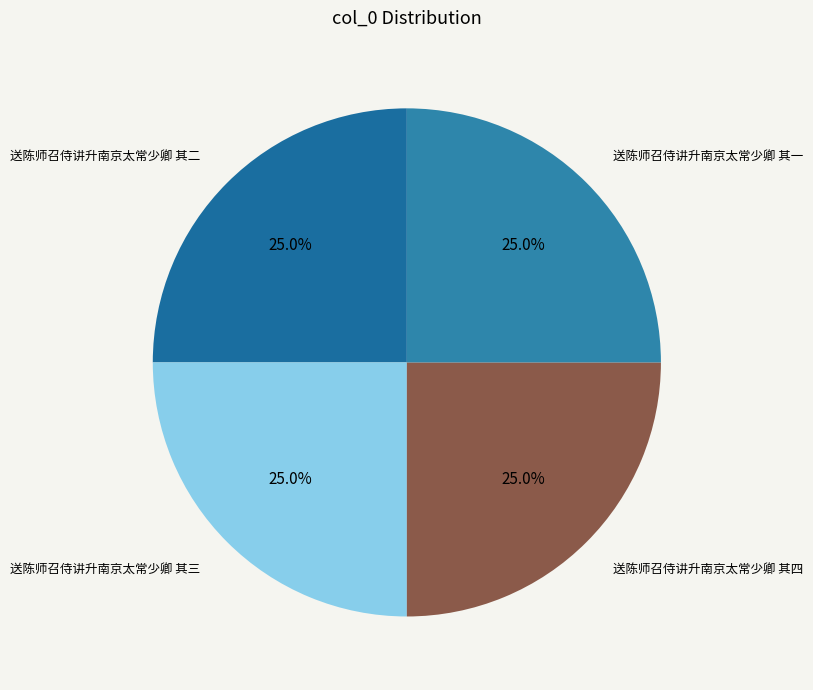

Combined, what portion of the pie is 送陈师召侍讲升南京太常少卿 其四 and 送陈师召侍讲升南京太常少卿 其一?

50.0%